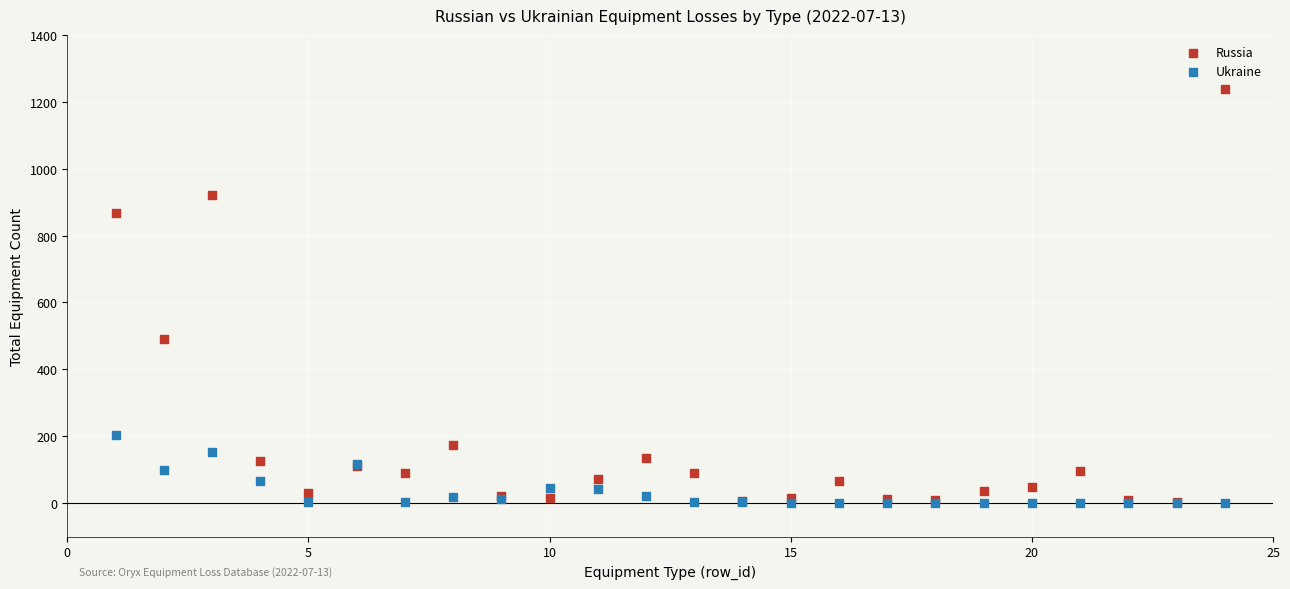

Across all series, what Y value is closest to 619?

490